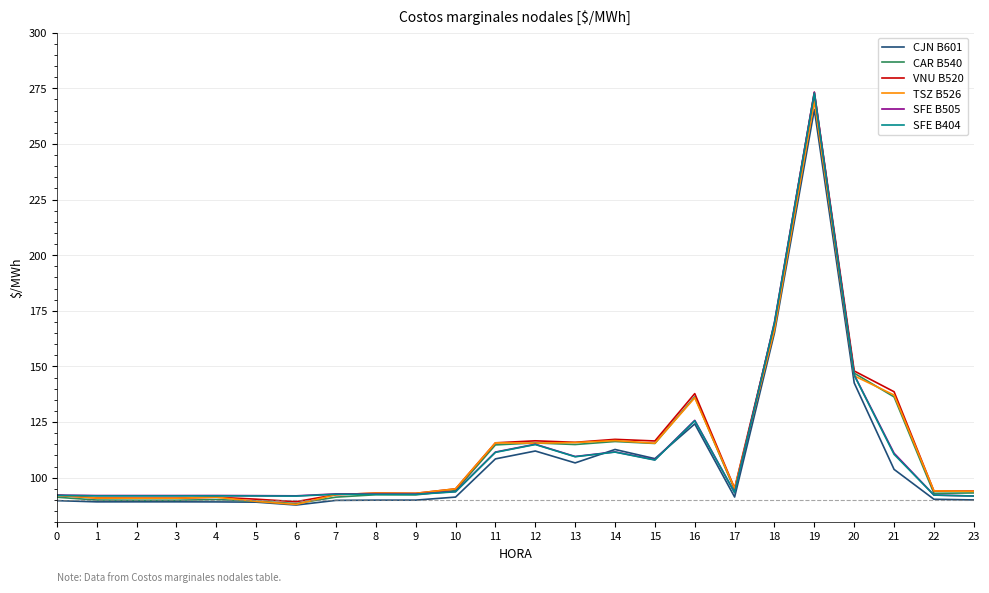

The CJN B601 series shows 161.6 at 15. True or false?

False